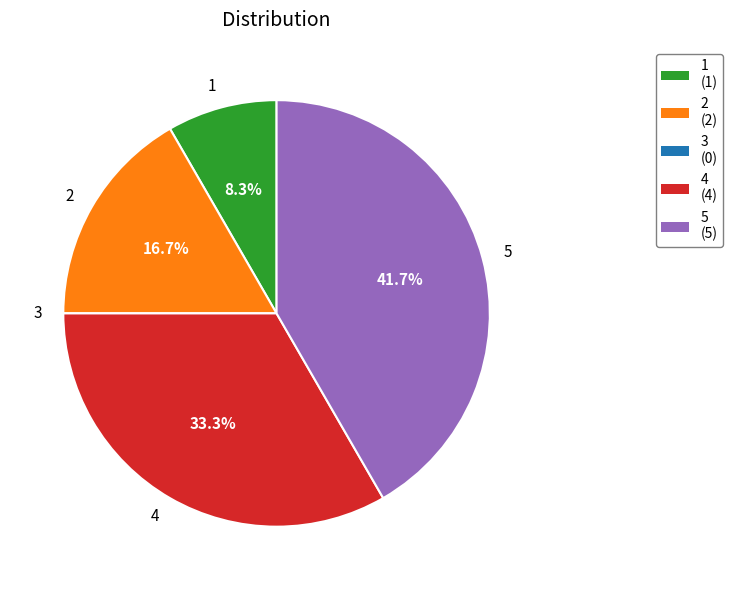

What is the largest slice in the pie chart?

5